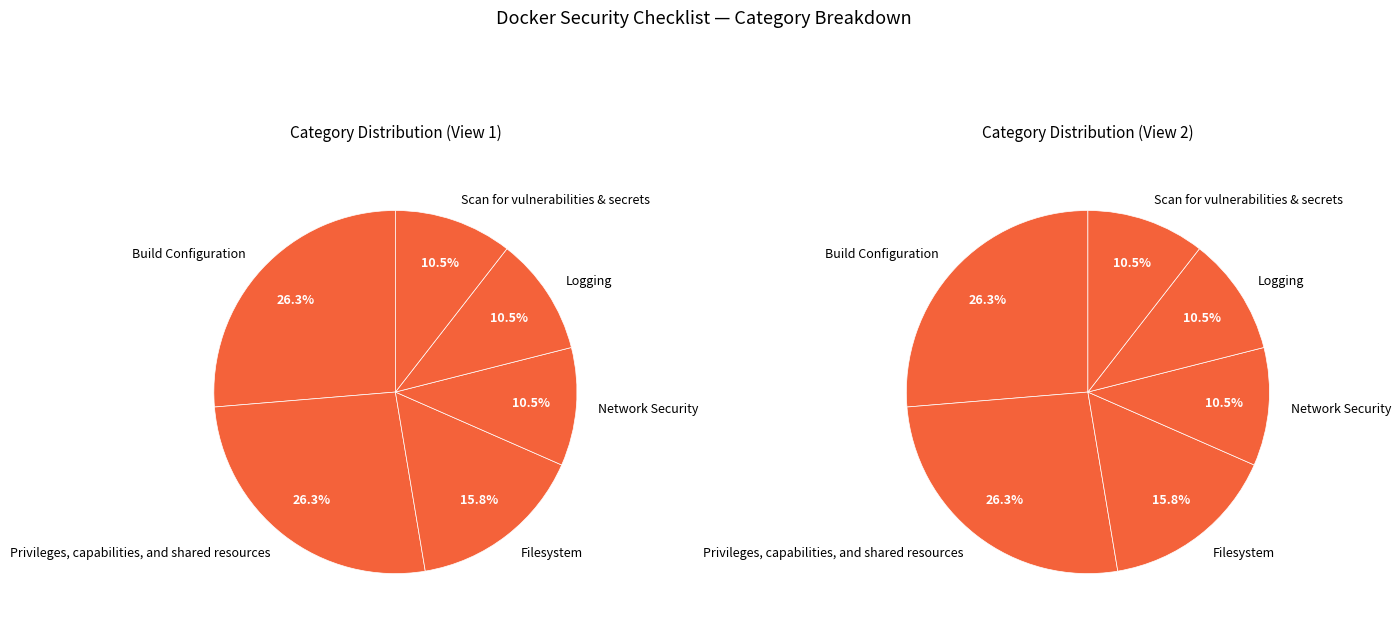

The Privileges, capabilities, and shared resources slice represents 26% of the pie. True or false?

True